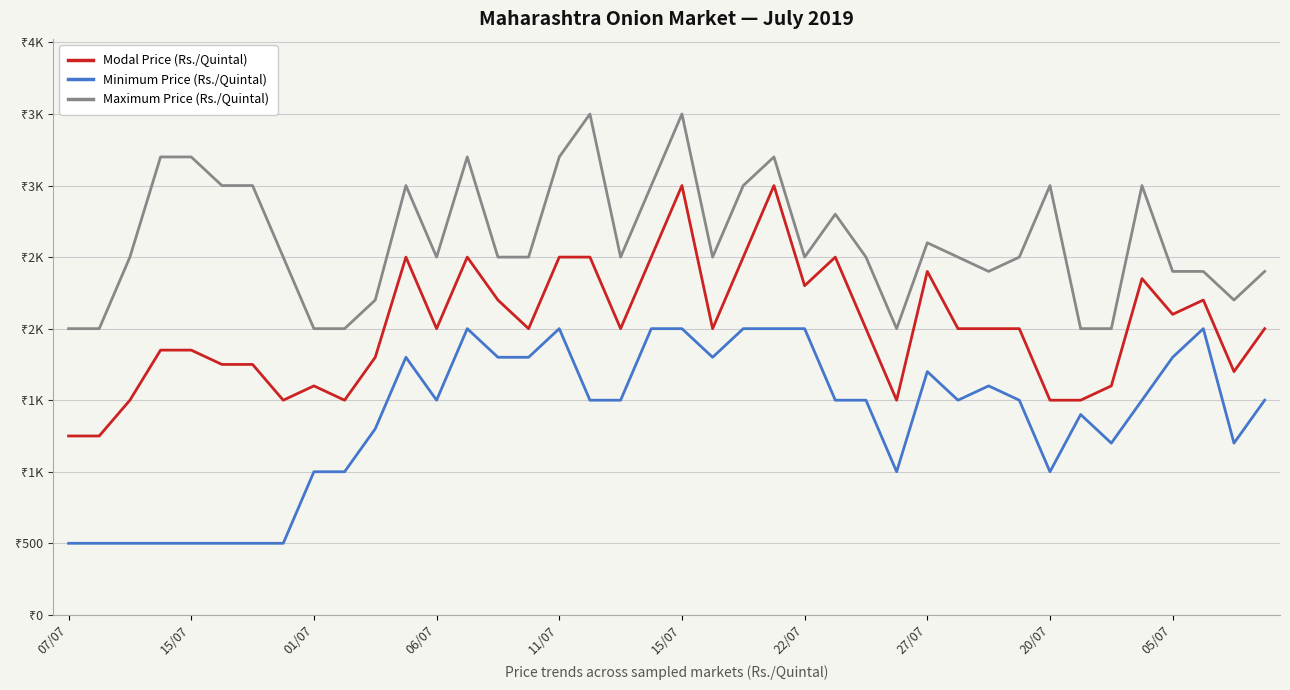

Does the chart display data point markers on the line(s)?

No